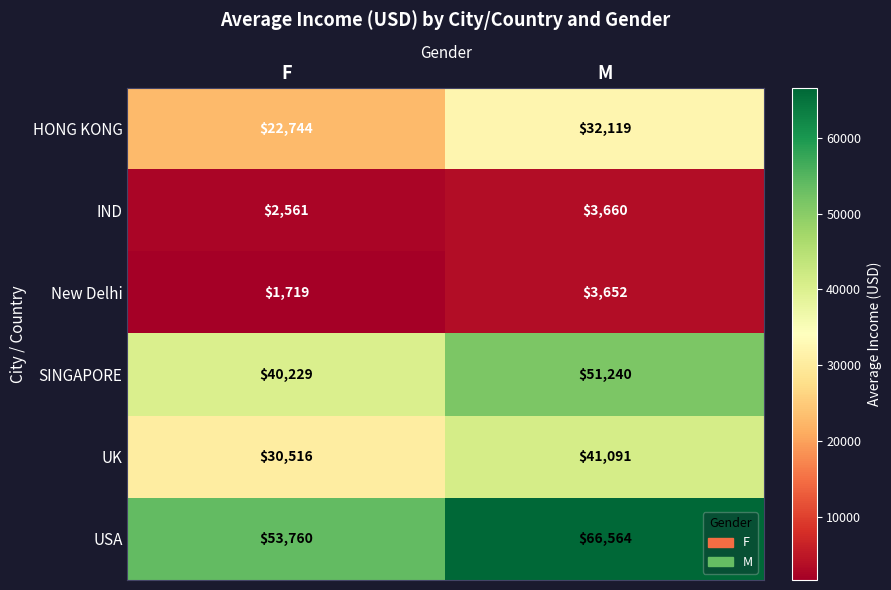

The IND series shows 2561 at F. True or false?

True